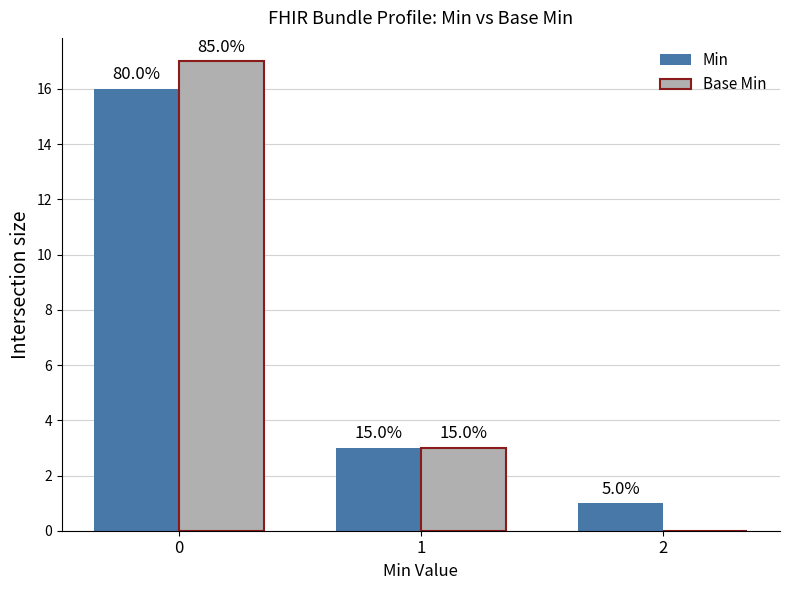

Are the bars horizontal?

No